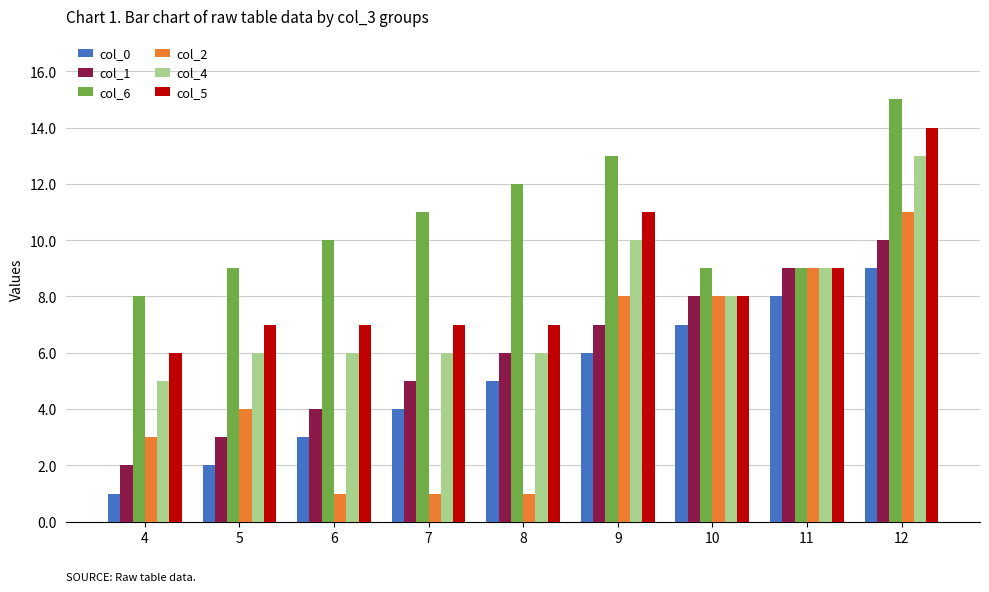

What is the value of the col_4 bar at the 8th from the left?

9